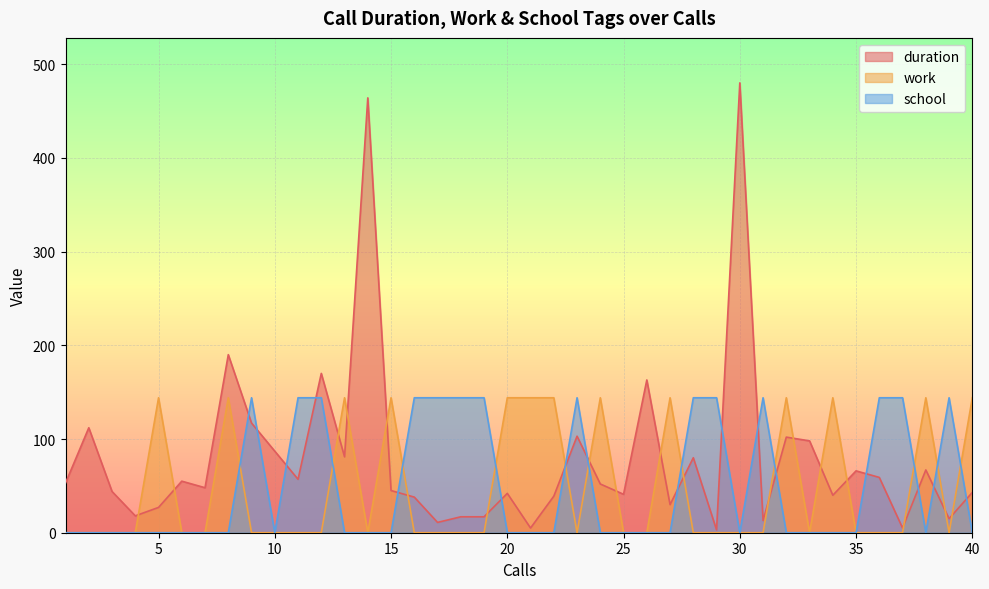

How many values in the school series exceed 0?

14